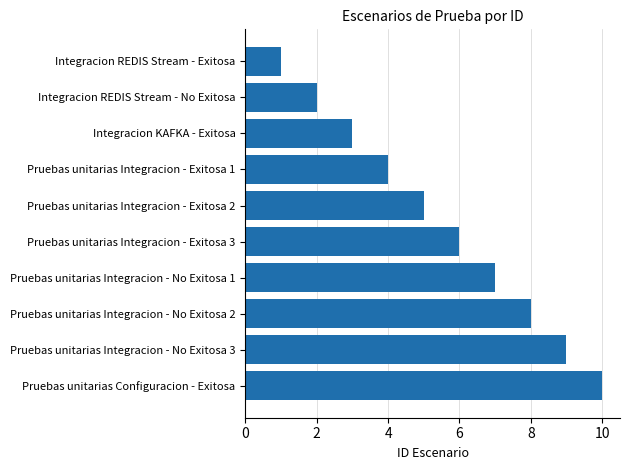

What is the greatest value displayed?

10